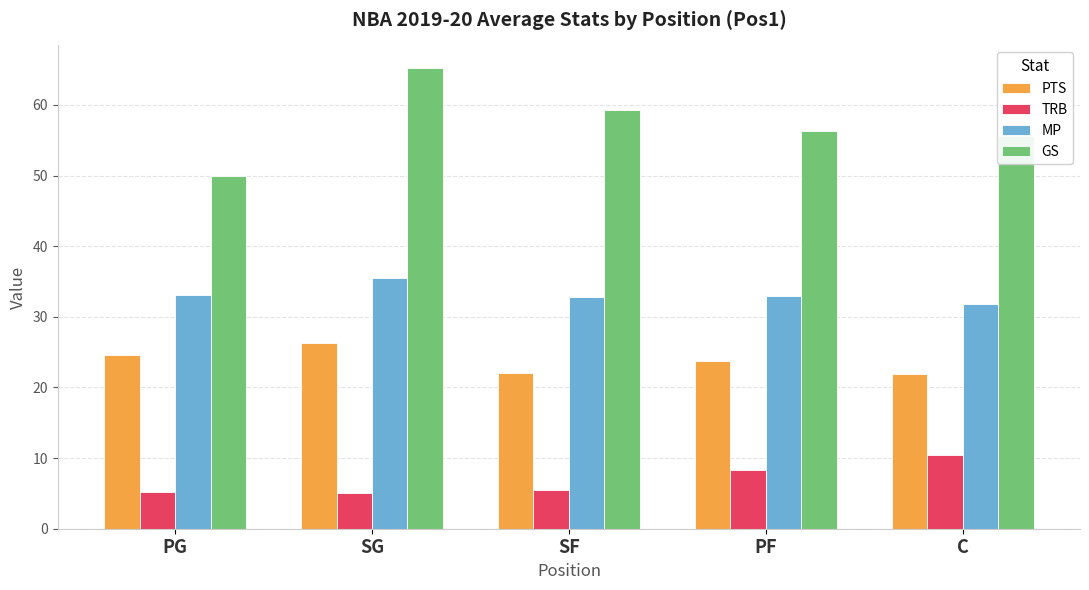

What is the maximum value shown in the chart?

65.2